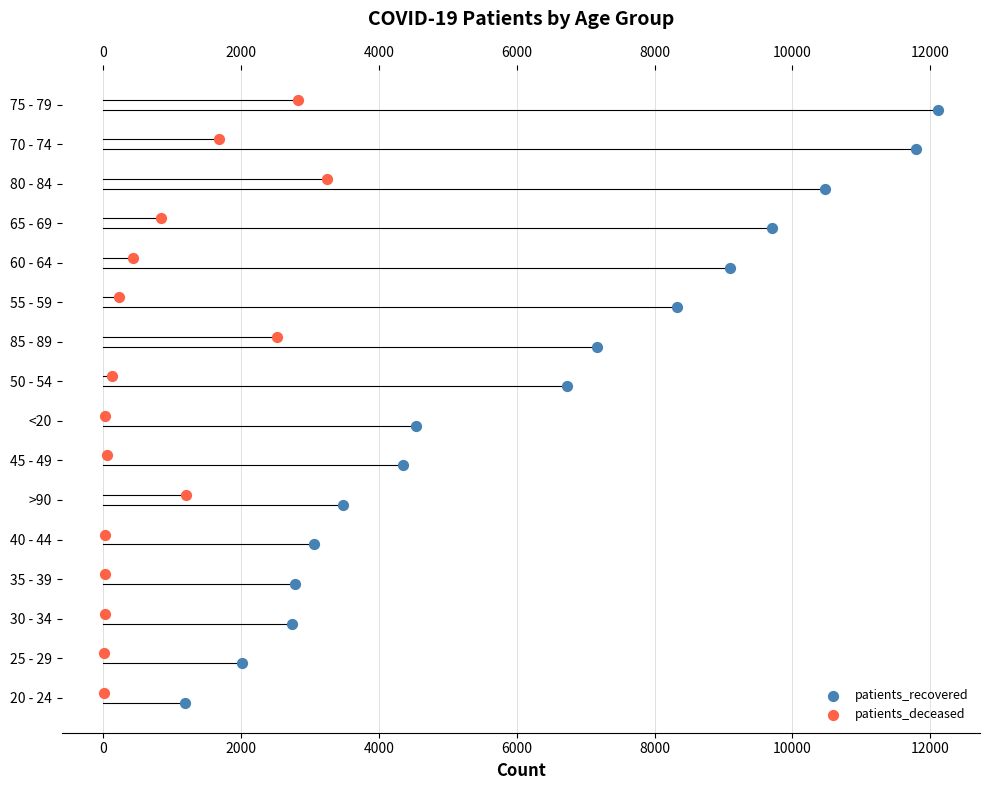

Which series reaches the minimum Y coordinate?

patients_recovered